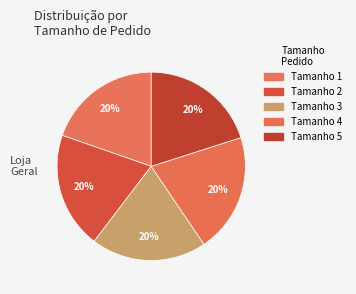

How many segments does this pie chart have?

5